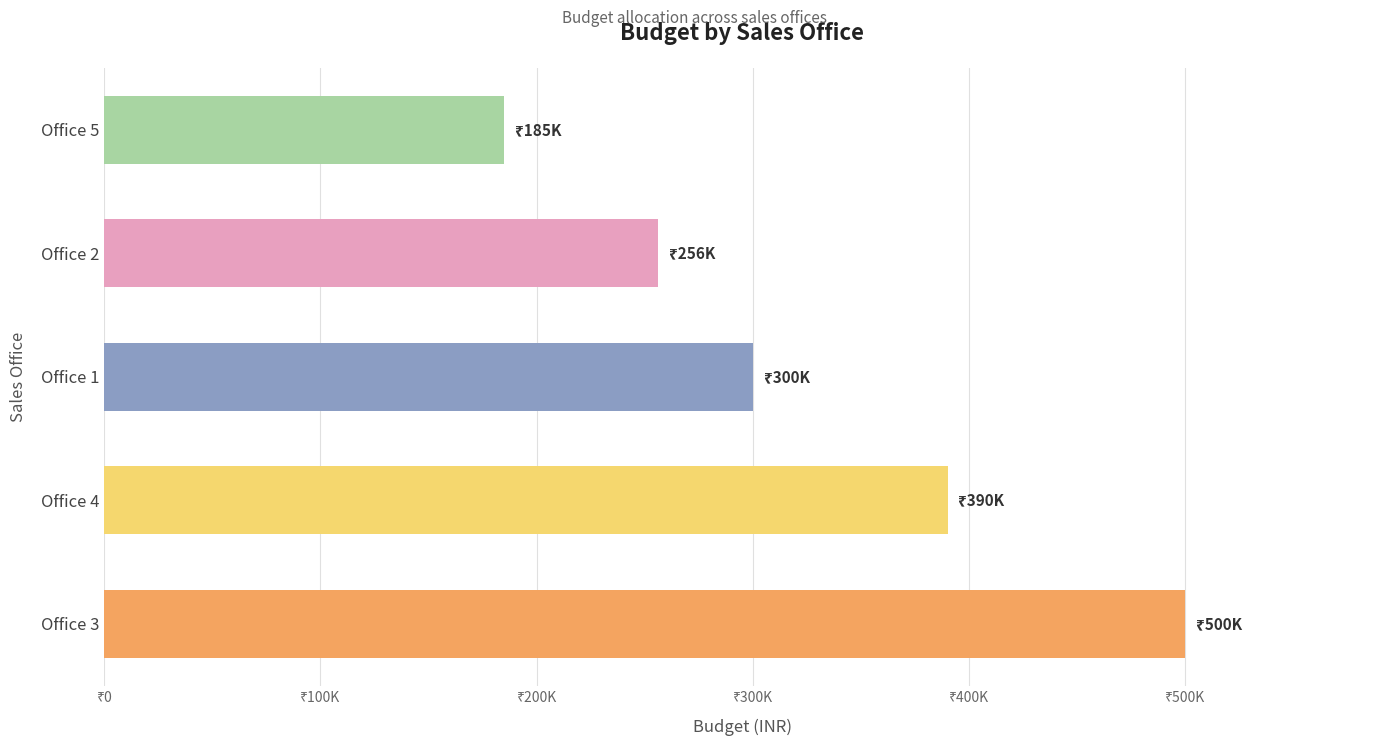

What is the greatest value displayed?

500000